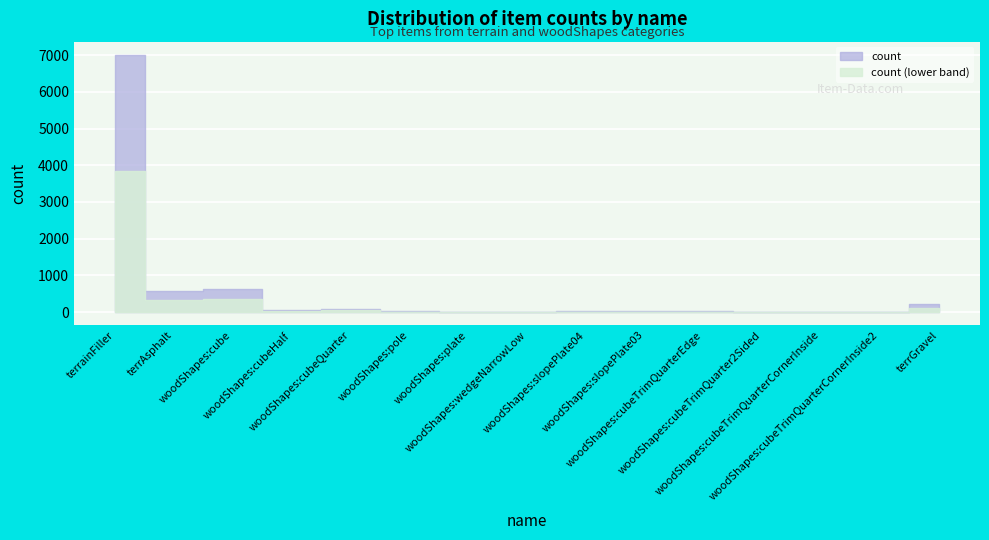

Between woodShapes:cube and woodShapes:cubeHalf, which is larger?

woodShapes:cube